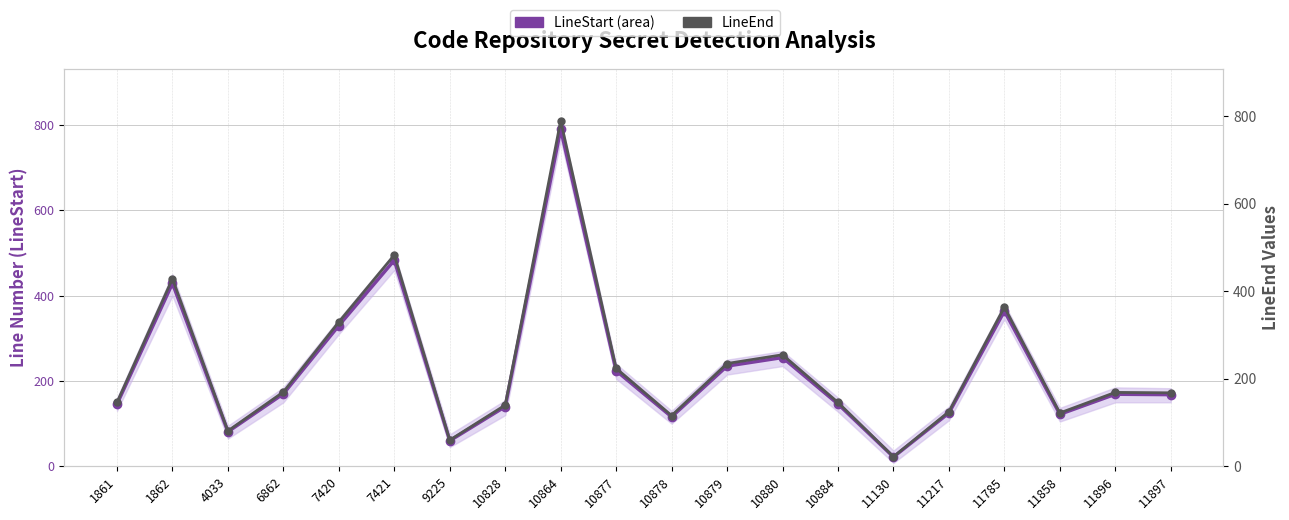

Where is LineStart (area) nearest to the value 406?

1862